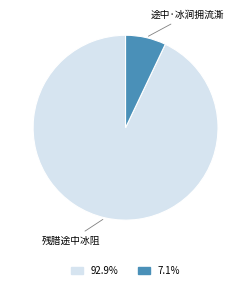

Rank the categories by value from highest to lowest.

残腊途中冰阻, 途中·冰涧拥流澌